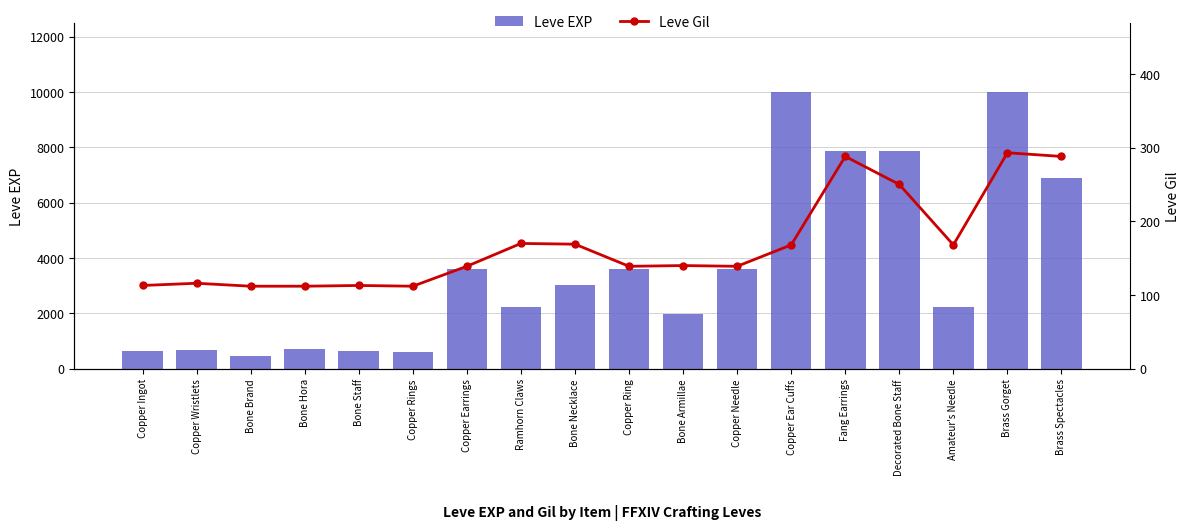

Is it true that Leve Gil equals 116 at Copper Wristlets?

True